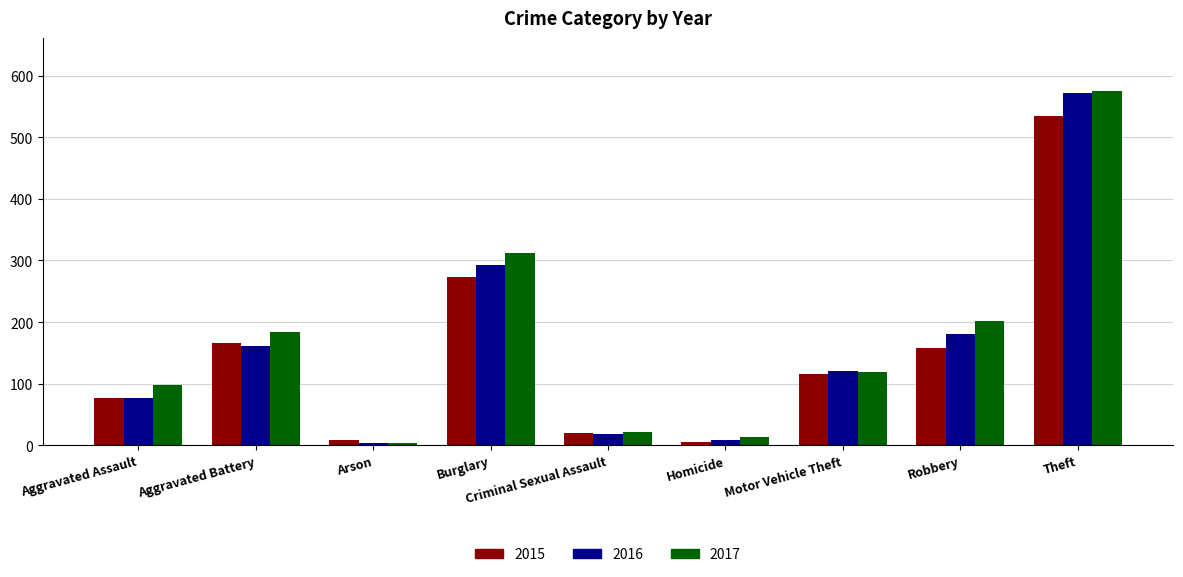

What are all the series names shown in the legend?

2015, 2016, 2017